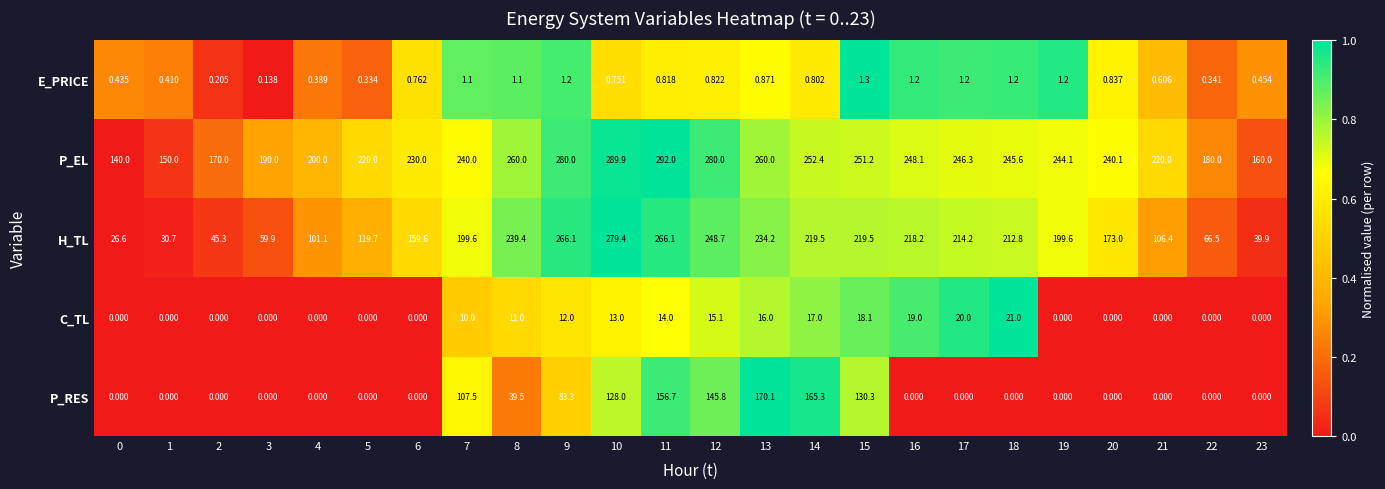

Which series has the largest total across all categories?

P_EL